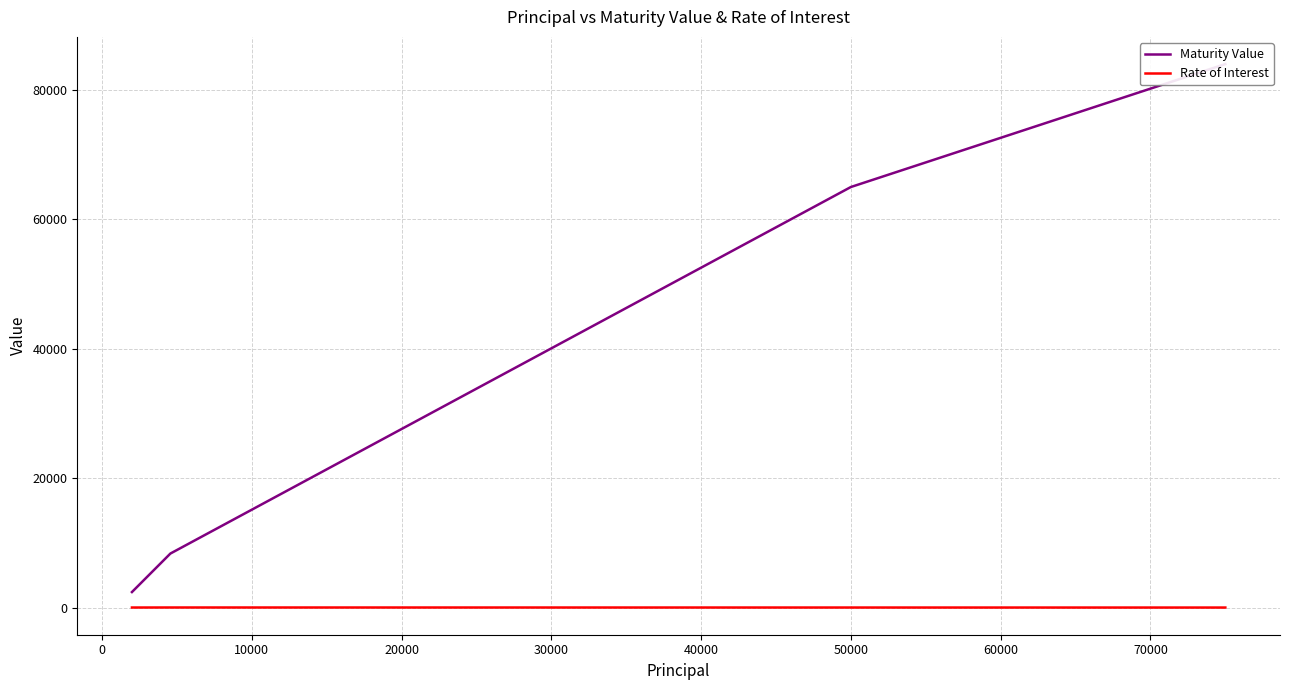

List the series in order of their peak value, lowest first.

Rate of Interest, Maturity Value